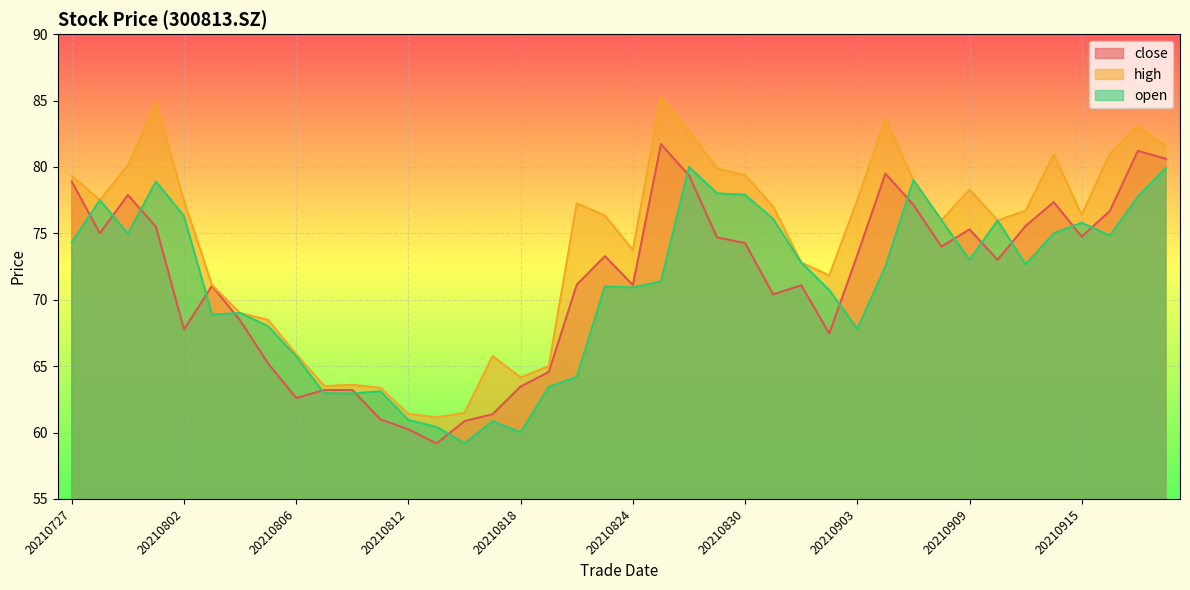

True or false: high and open intersect in this chart.

False